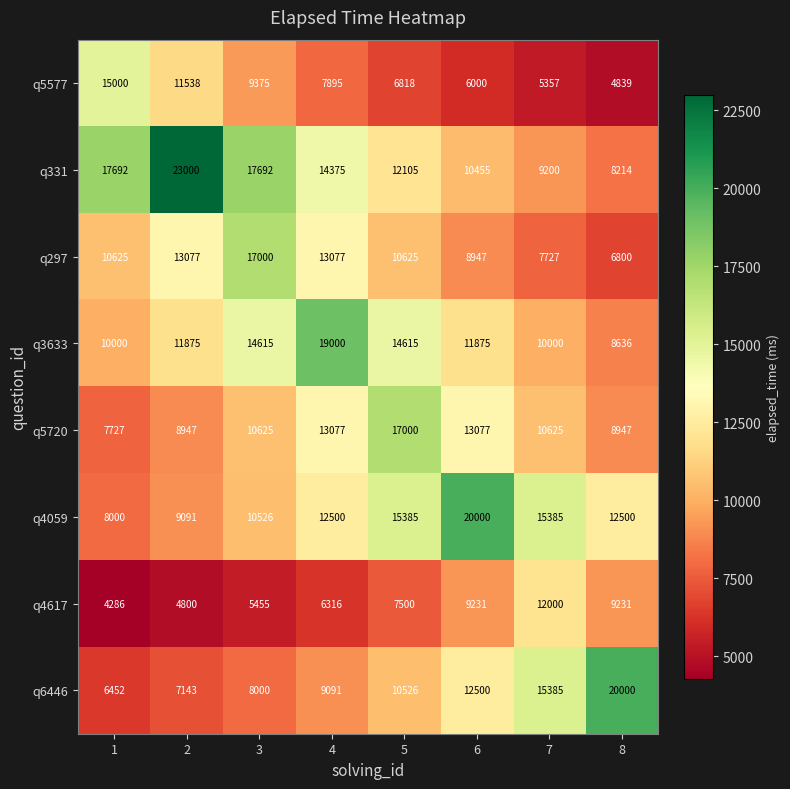

Which series has the largest range (max minus min)?

q331